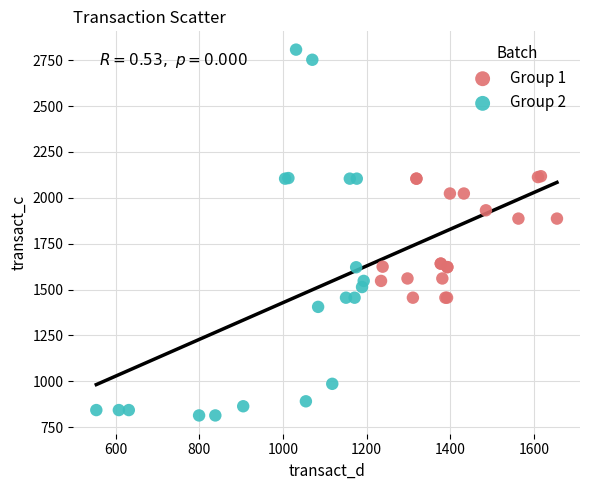

Which series contains the highest Y value?

Group 2